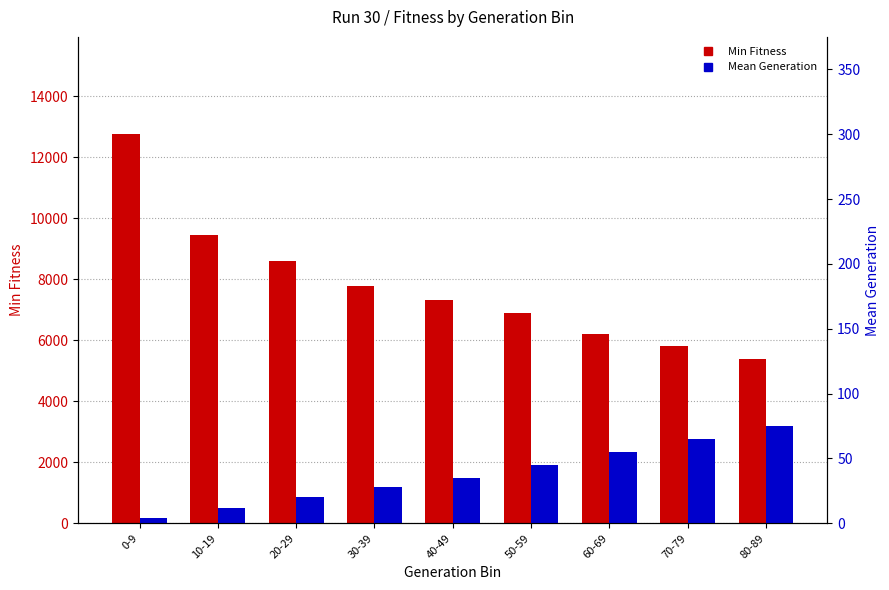

Which has a higher value, 0-9 or 40-49?

0-9